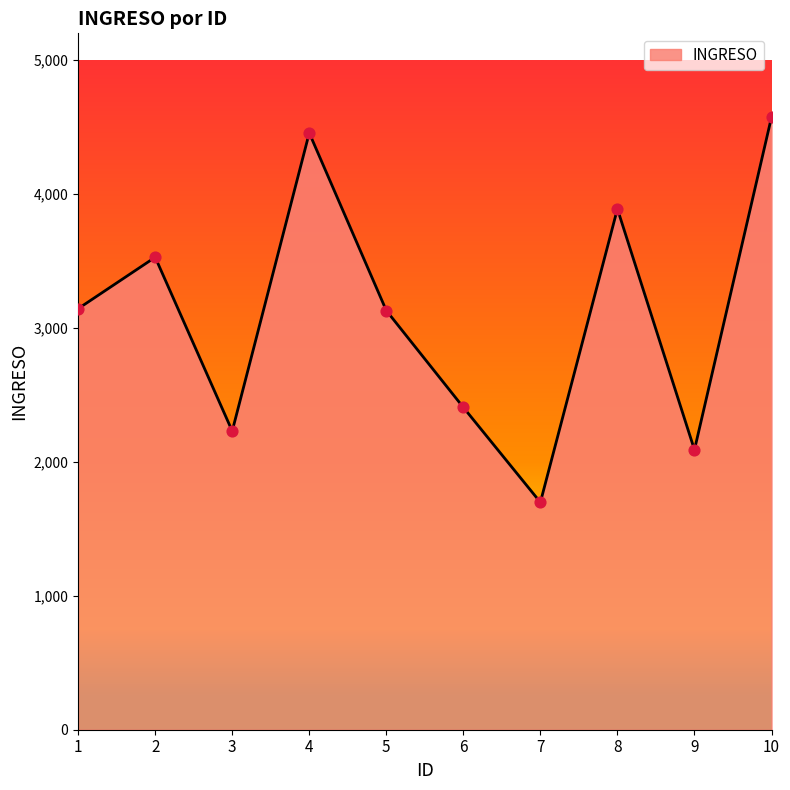

Which has a higher value, 8 or 4?

4